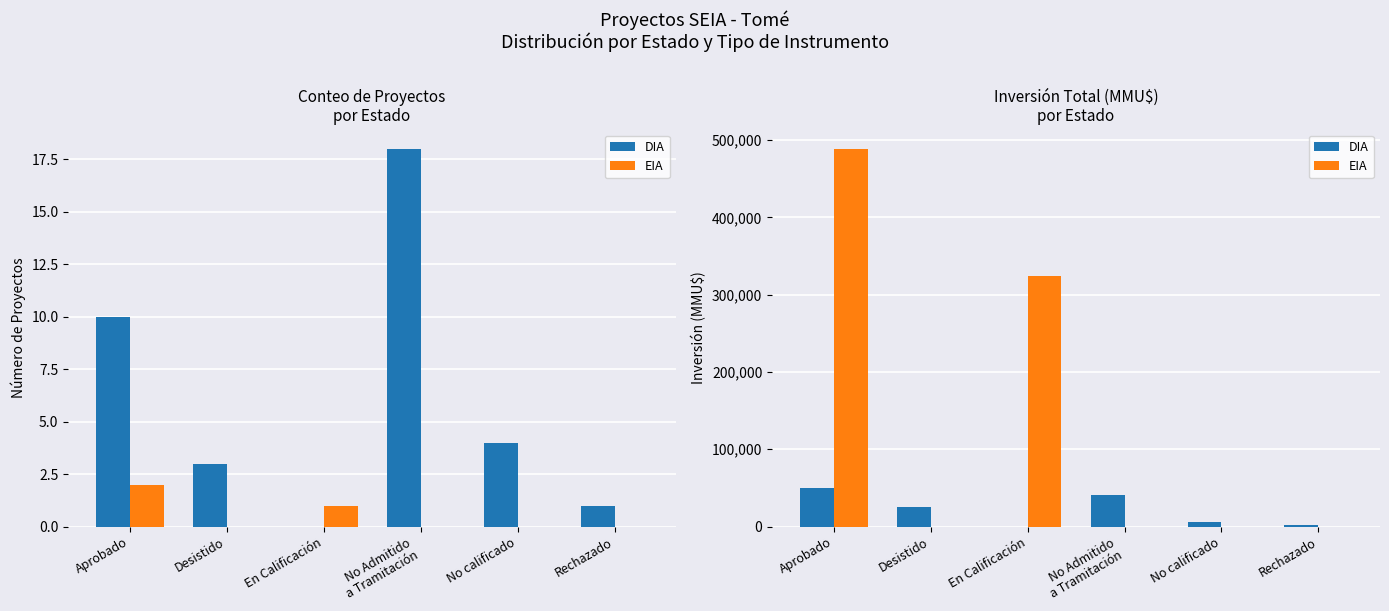

Which series has the largest total across all categories?

EIA